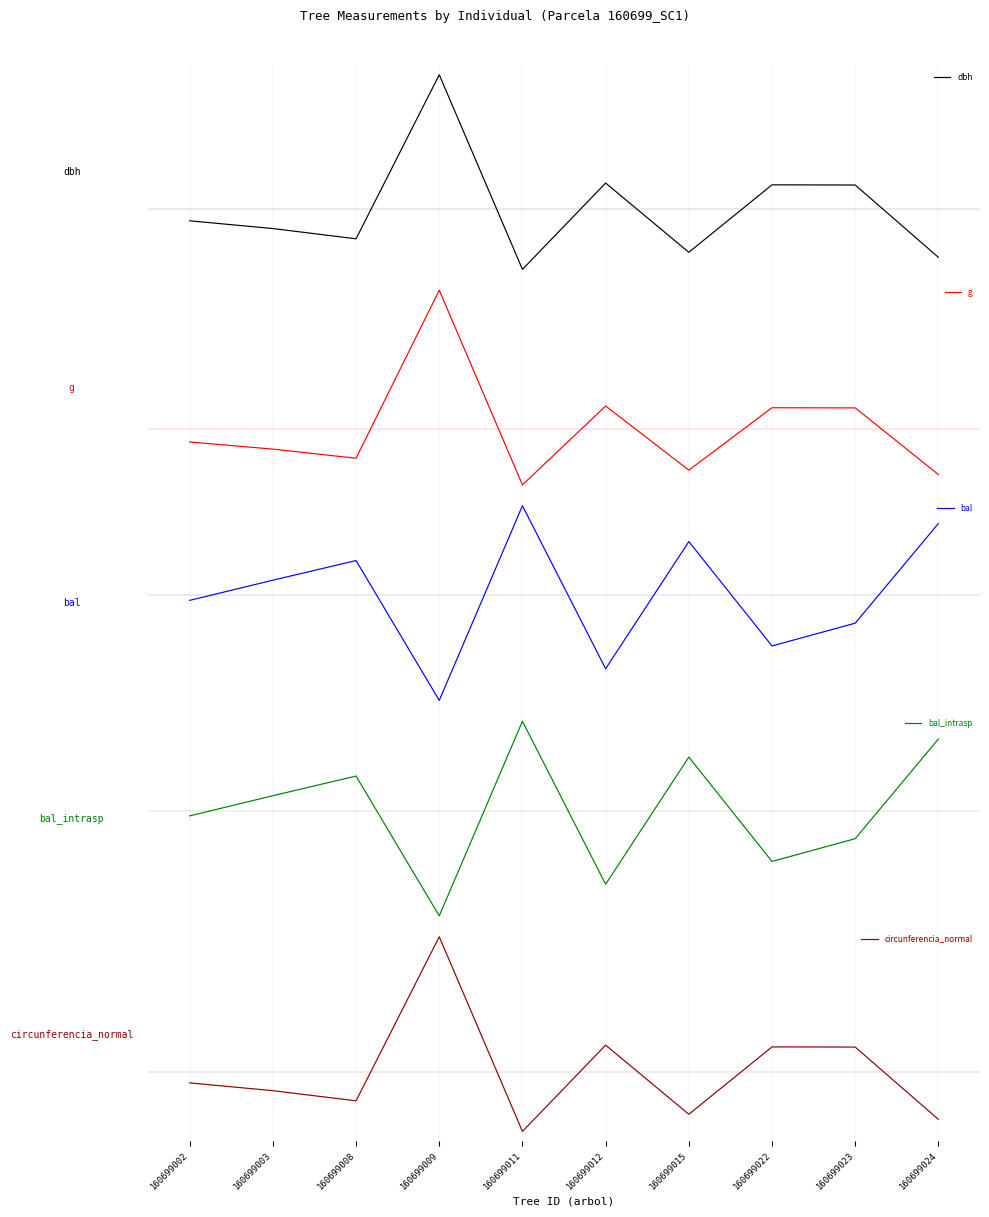

Between 160699008 and 160699023, which is larger?

160699023